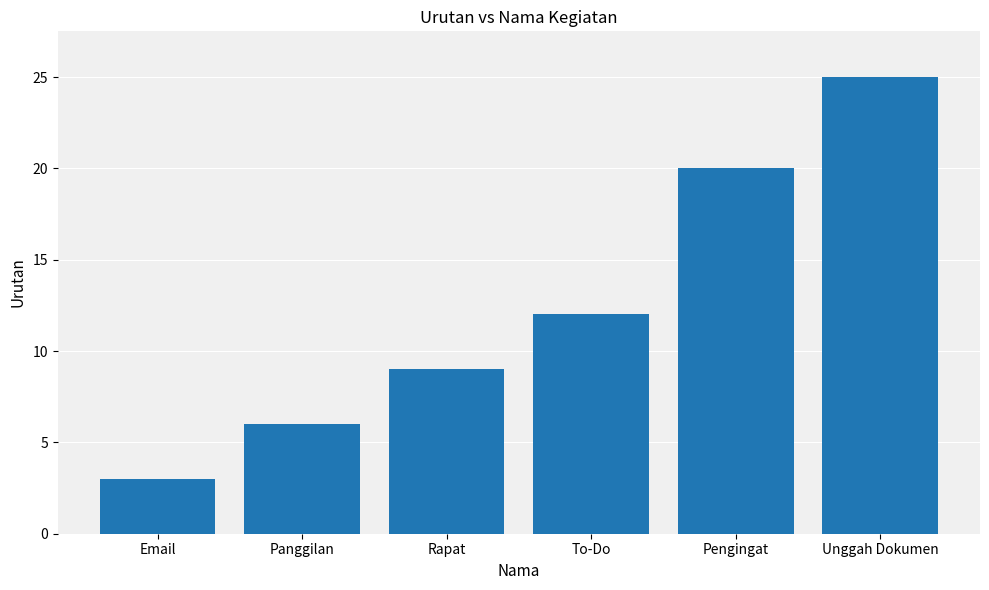

The value at Rapat is 14. True or false?

False